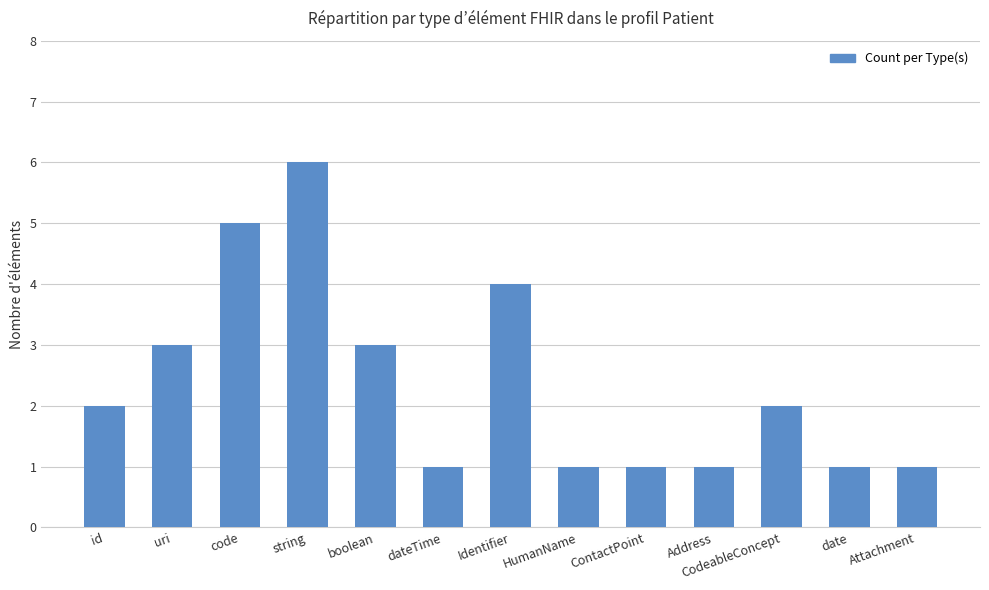

Which category has the highest value across all series?

string